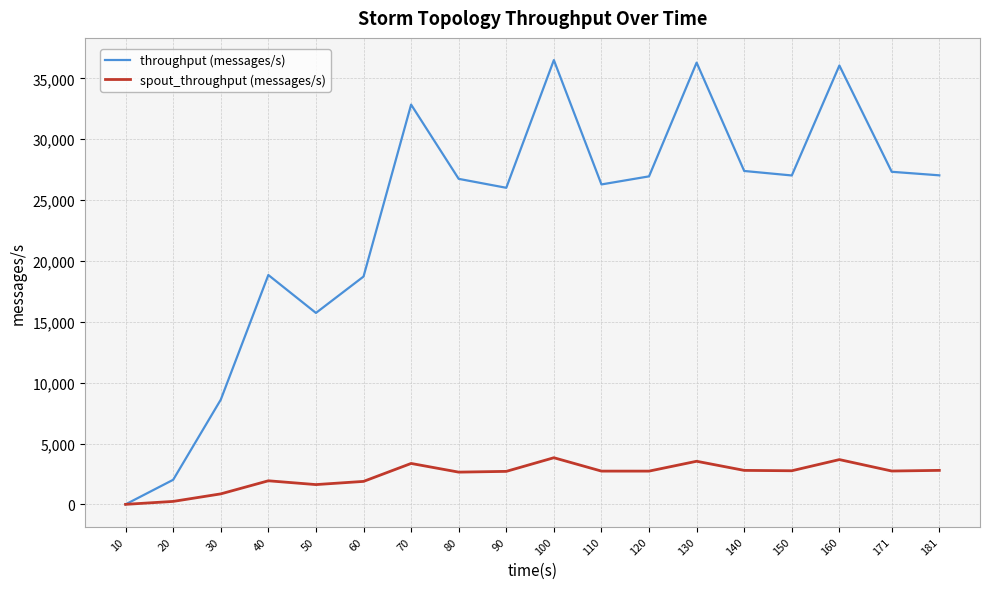

At how many categories does at least one series exceed 29776?

4